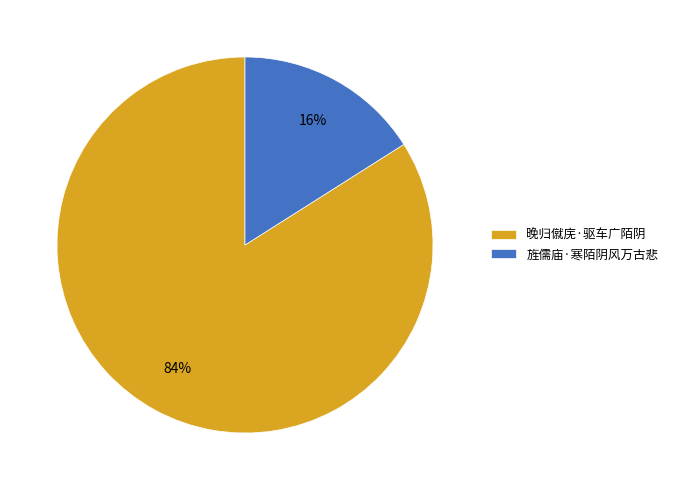

What percentage is the 晚归僦庑·驱车广陌阴 slice, to the nearest percent?

84%